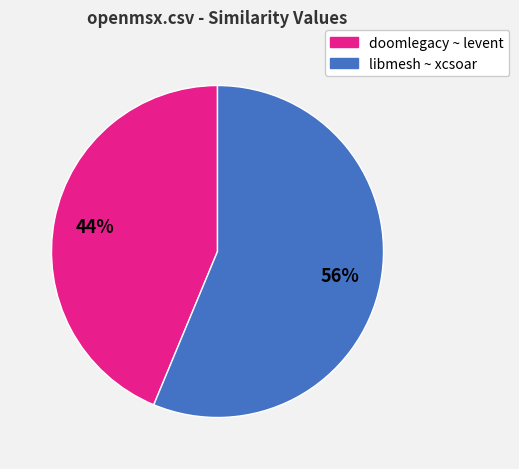

Is there any slice that represents more than half of the pie?

Yes